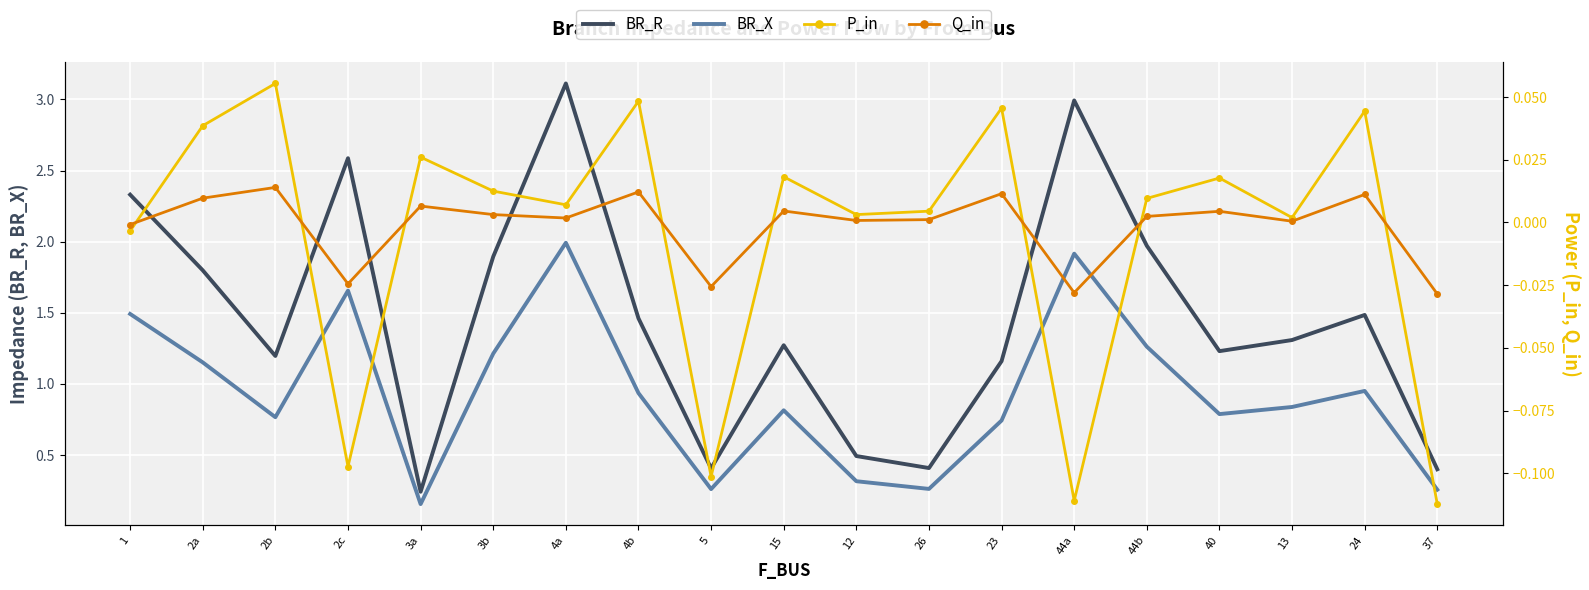

The P_in series shows 0.0 at 44b. True or false?

True